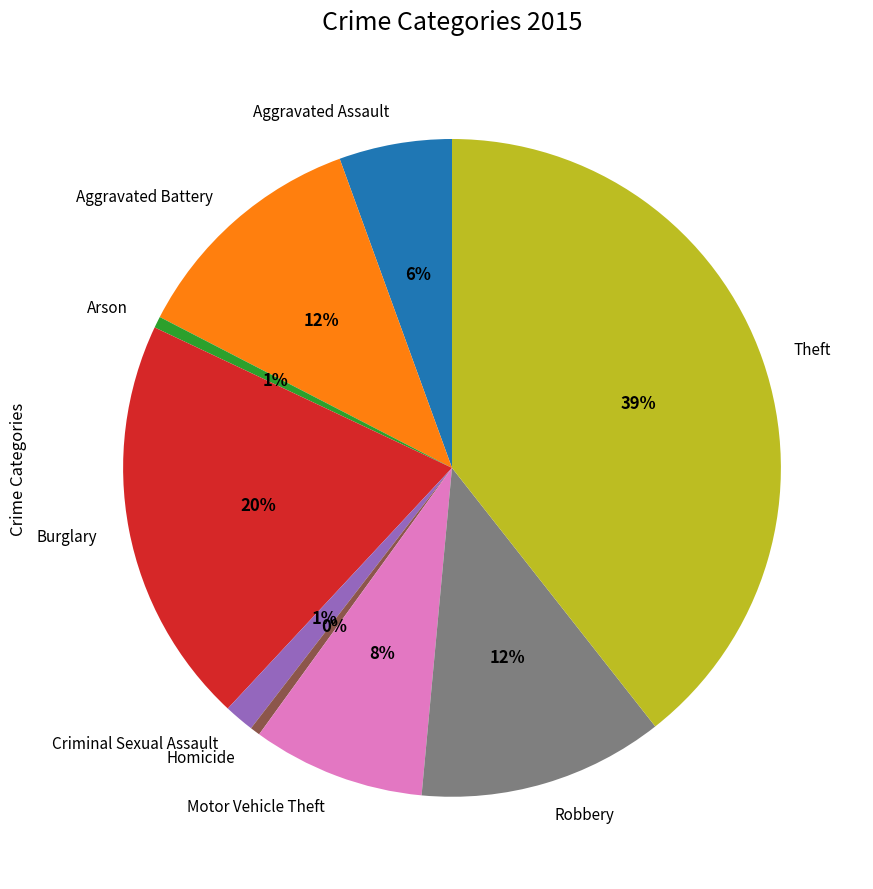

Is there a majority slice in this chart?

No